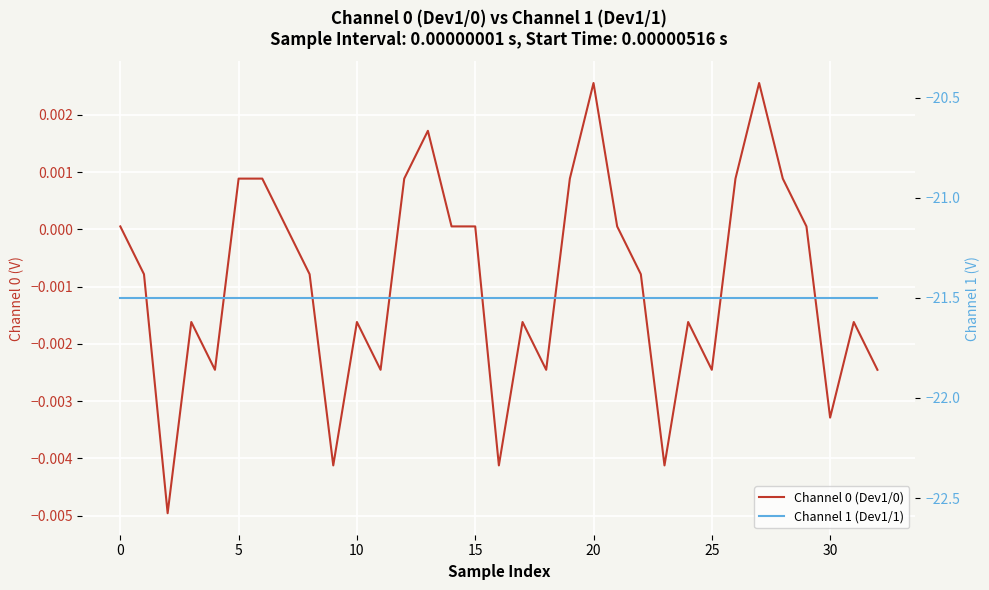

Does the chart display data point markers on the line(s)?

No